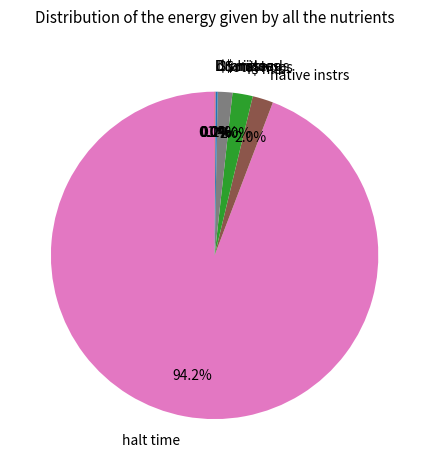

To the nearest percent, what is the difference between the total hops and I$ hits slice percentages?

1%